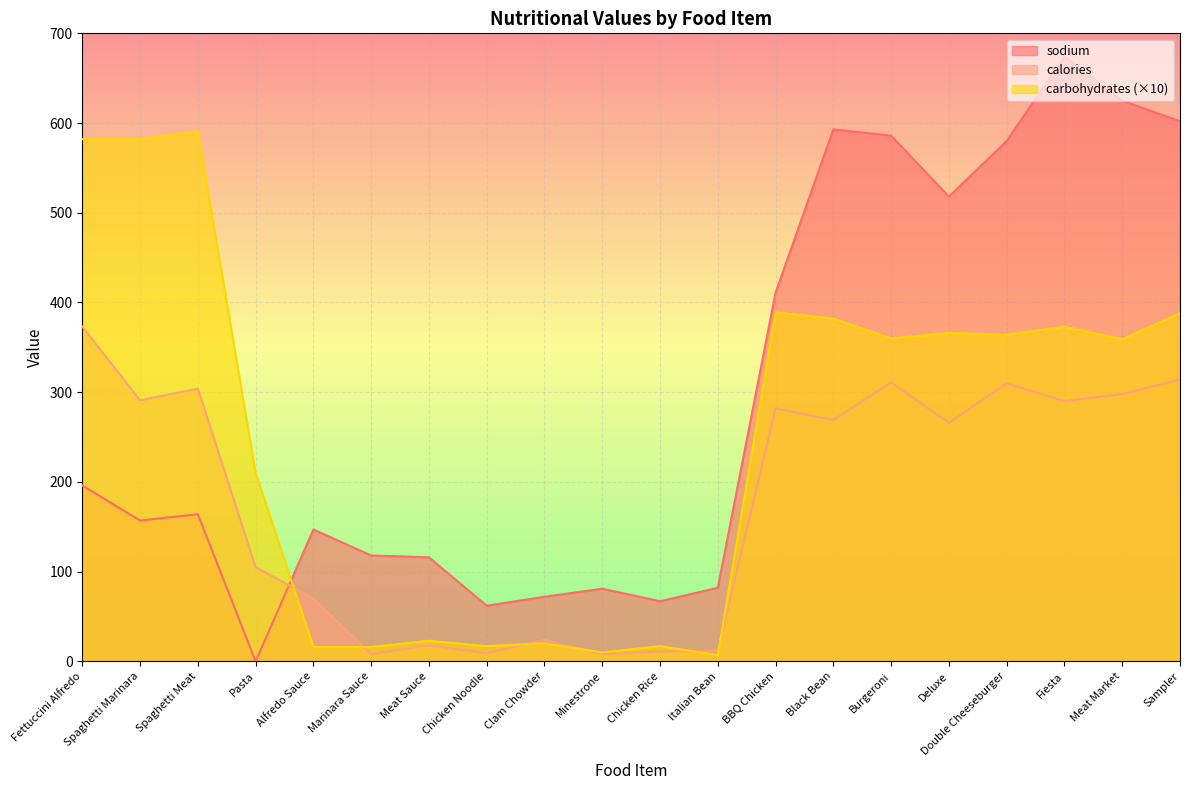

Reading right to left, transcribe all the data shown in this chart.

calories: 314	298	290	310	266	311	269	282	12	11	8	24	9	18	8	70	105	304	291	373
sodium: 602	625	674	580	518	586	593	411	82	67	81	72	62	116	118	147	0	164	157	196
carbohydrates: 388	359	373	364	366	360	382	389	7	17	10	20	17	23	16	16	210	591	582	582